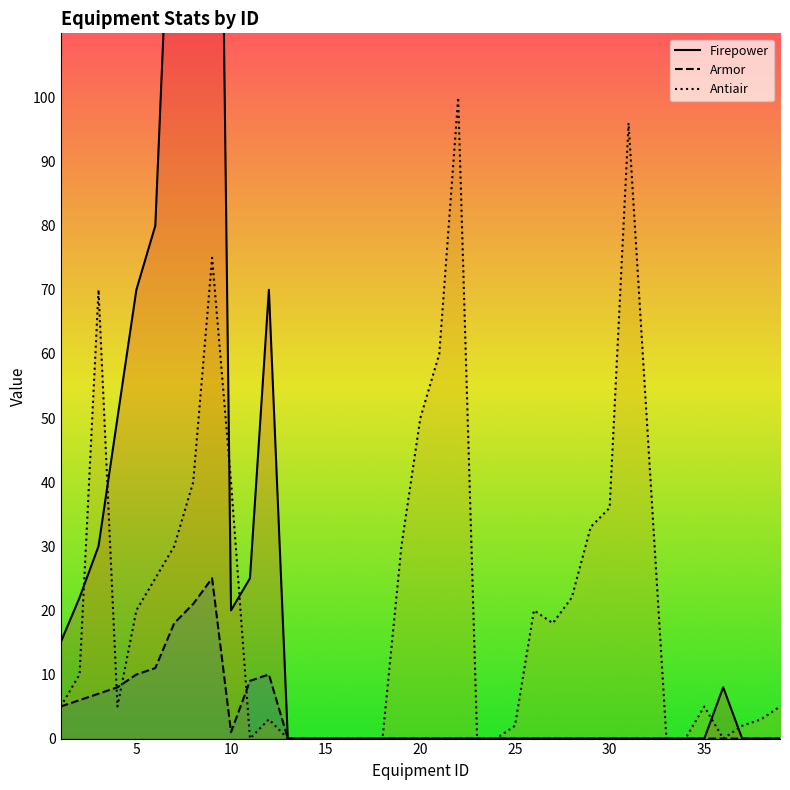

True or false: Antiair and Armor intersect in this chart.

True